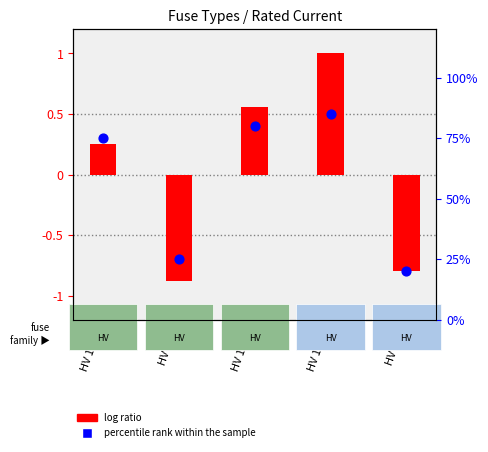

Which series reaches the maximum Y coordinate?

percentile rank within the sample